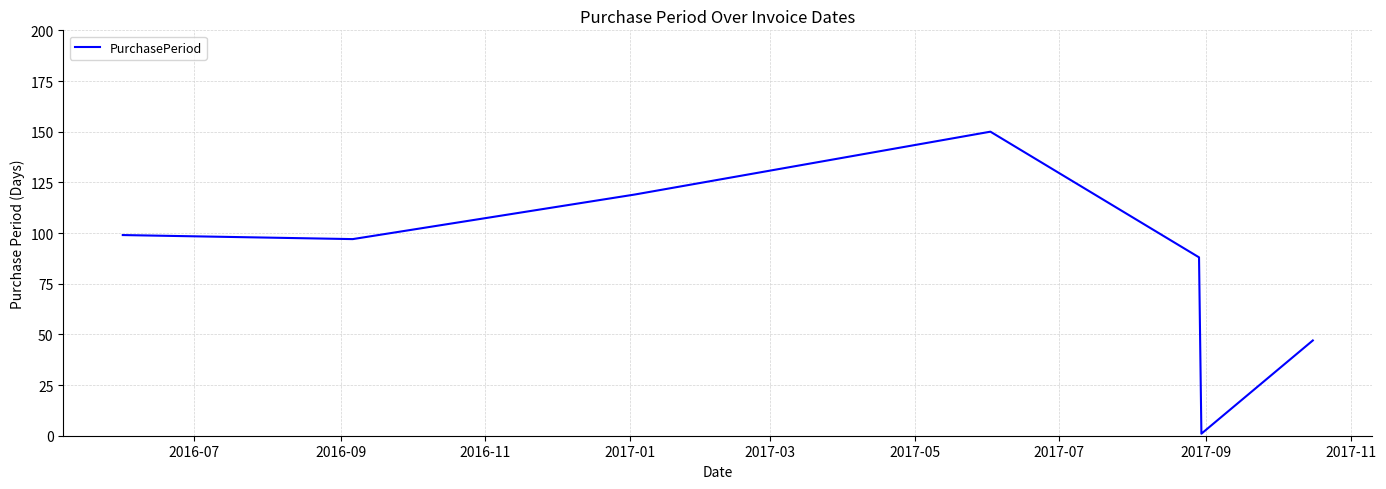

Count the values in the range 47 to 119.

5